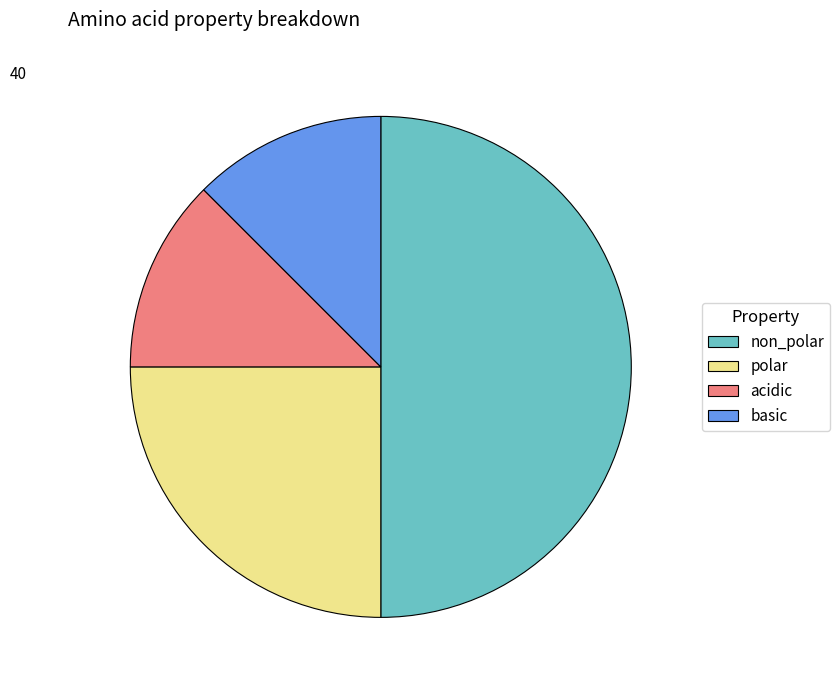

Does polar account for over 50% of the chart?

No